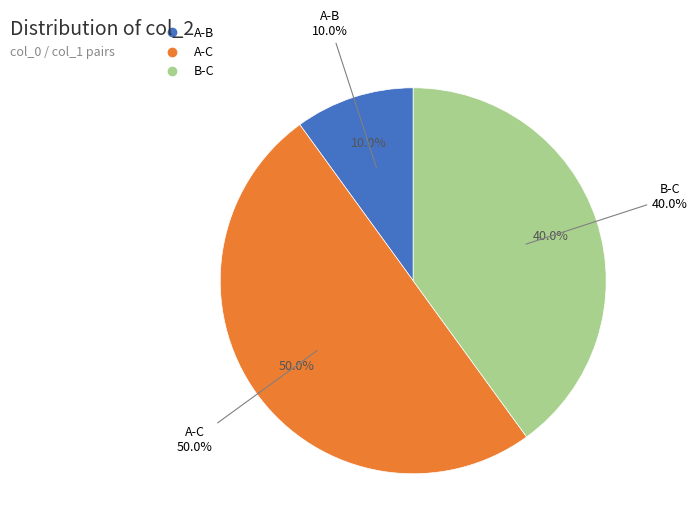

Count the number of slices in the pie.

3